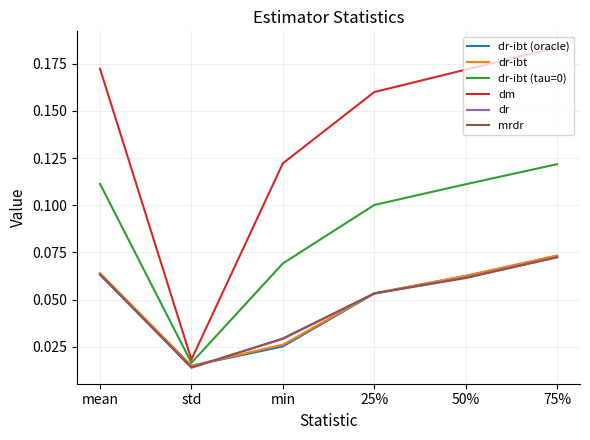

True or false: dr has a value of 0.0 at 50%.

False